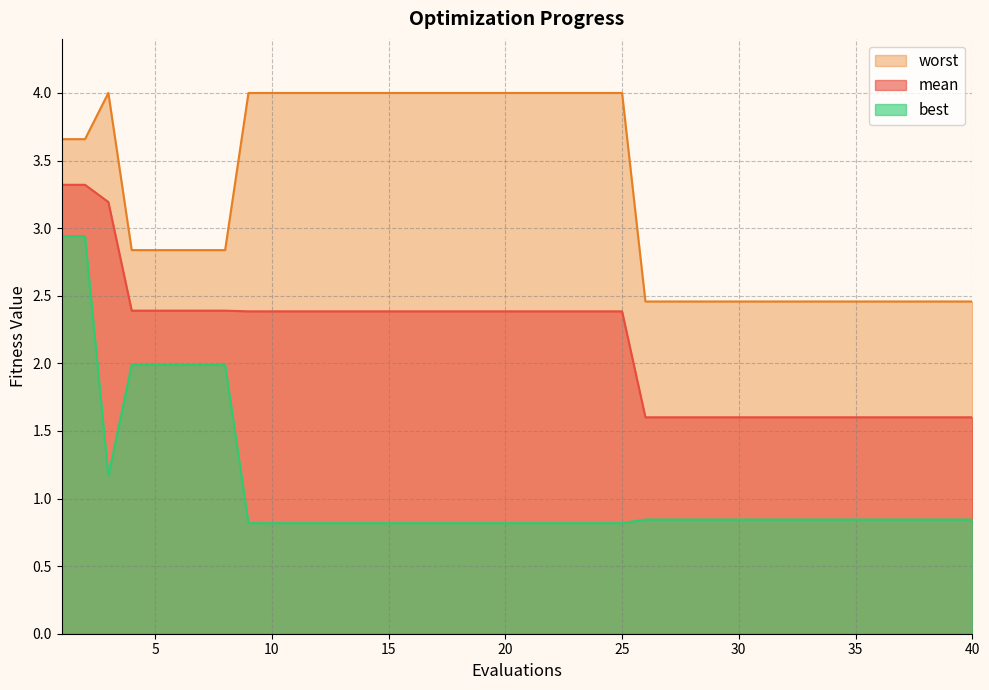

List the labels in order of mean value, largest first.

1, 2, 3, 4, 5, 6, 7, 8, 9, 10, 11, 12, 13, 14, 15, 16, 17, 18, 19, 20, 21, 22, 23, 24, 25, 26, 27, 28, 29, 30, 31, 32, 33, 34, 35, 36, 37, 38, 39, 40